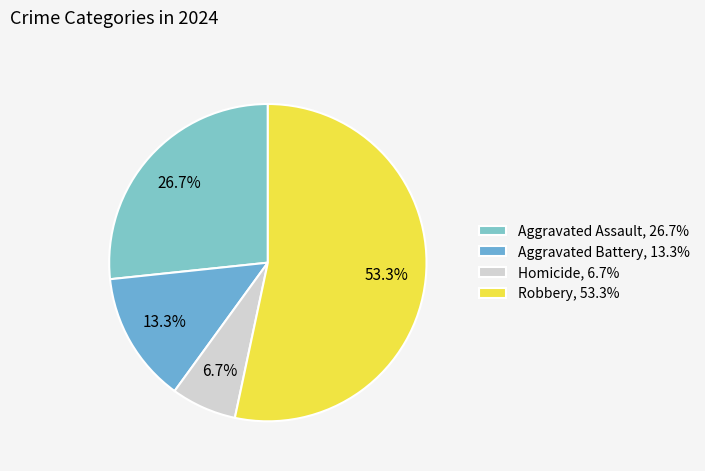

How many segments does this pie chart have?

4